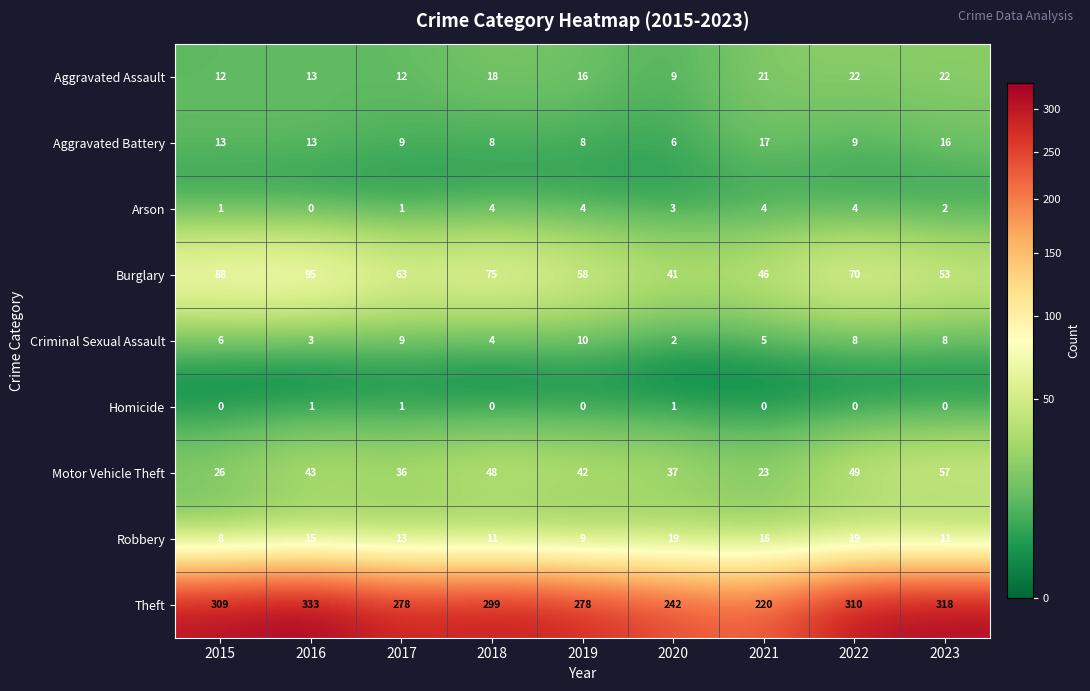

Which series changed the most between 2017 and 2021?

Theft